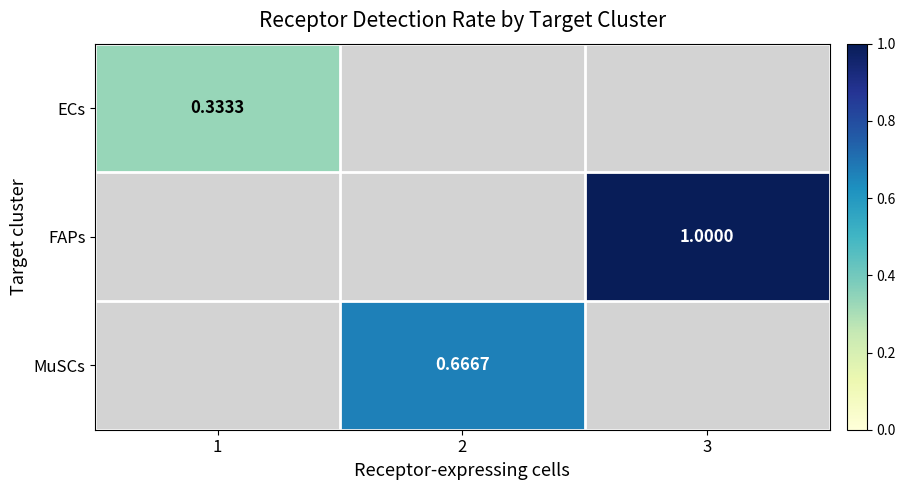

At how many categories does at least one series exceed 0?

3